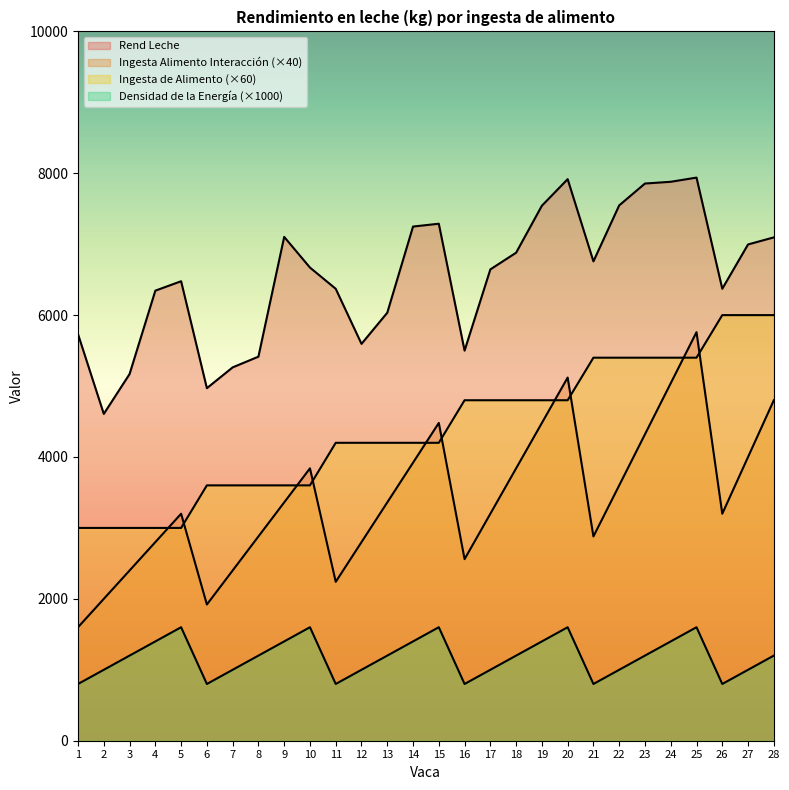

What value does the Ingesta de Alimento series have at 1?

3000.0